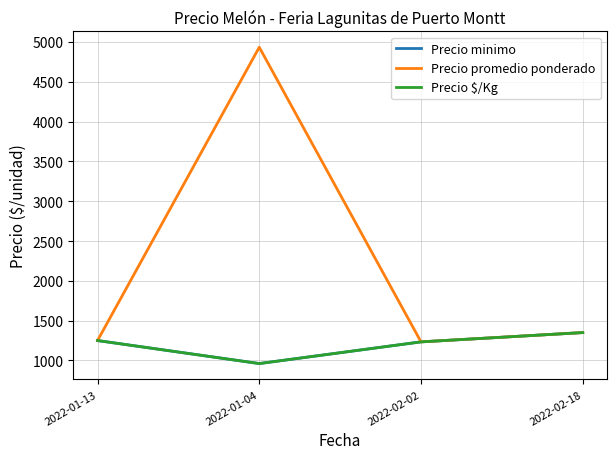

What is the difference between the maximum and minimum values in the Precio promedio ponderado series?

3700.0